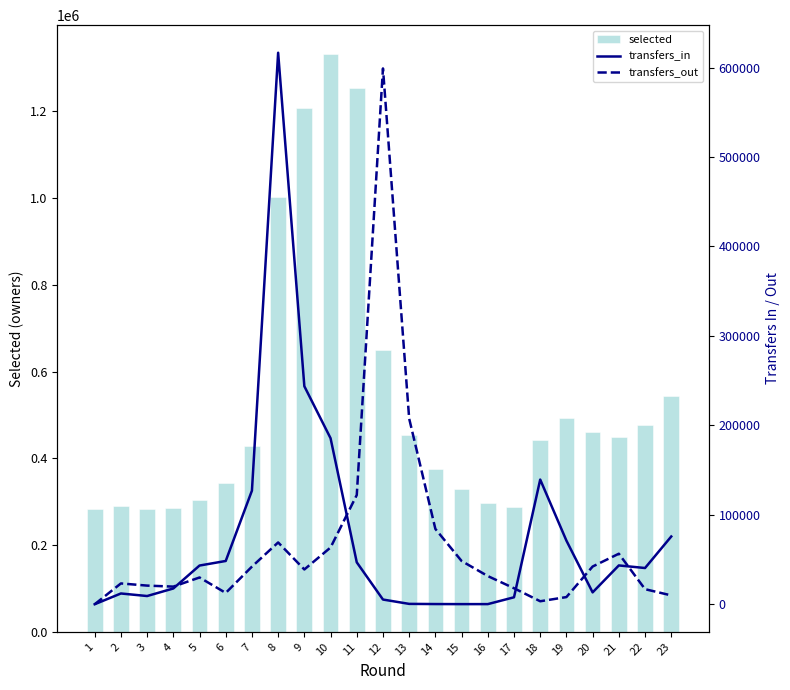

Reading left to right, transcribe all the data shown in this chart.

selected: 1=282988	2=289167	3=283304	4=285799	5=304755	6=343621	7=429291	8=1002483	9=1208039	10=1332171	11=1253318	12=648675	13=452724	14=375928	15=329007	16=297697	17=288290	18=443063	19=493435	20=461682	21=449930	22=477446	23=544276
transfers_in: 1=0	2=12033	3=9177	4=17617	5=43255	6=48374	7=127020	8=616582	9=243717	10=185594	11=46865	12=5250	13=396	14=206	15=128	16=139	17=7777	18=139389	19=71116	20=13270	21=43387	22=40494	23=75735
transfers_out: 1=0	2=23252	3=20833	4=19711	5=29911	6=12653	7=42055	8=69080	9=38879	10=63428	11=122109	12=599028	13=207532	14=84180	15=48351	16=31497	17=17890	18=3335	19=8006	20=42157	21=56477	22=16844	23=9876